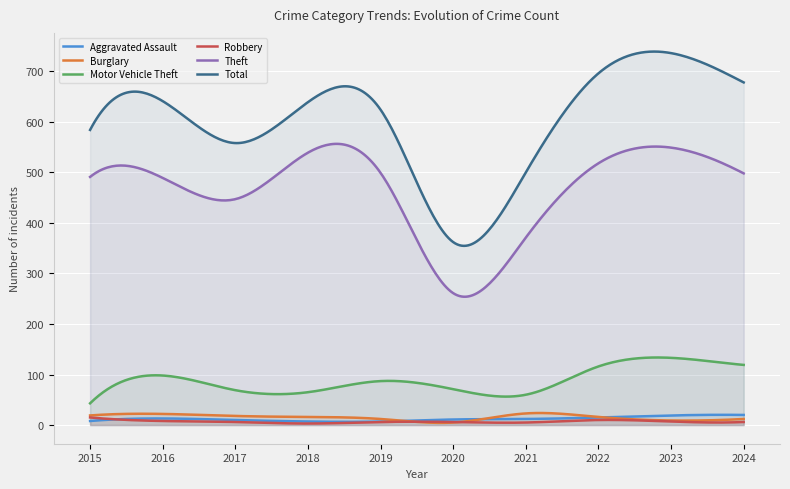

In Aggravated Assault, how many points are higher than both neighbors (excluding endpoints)?

2